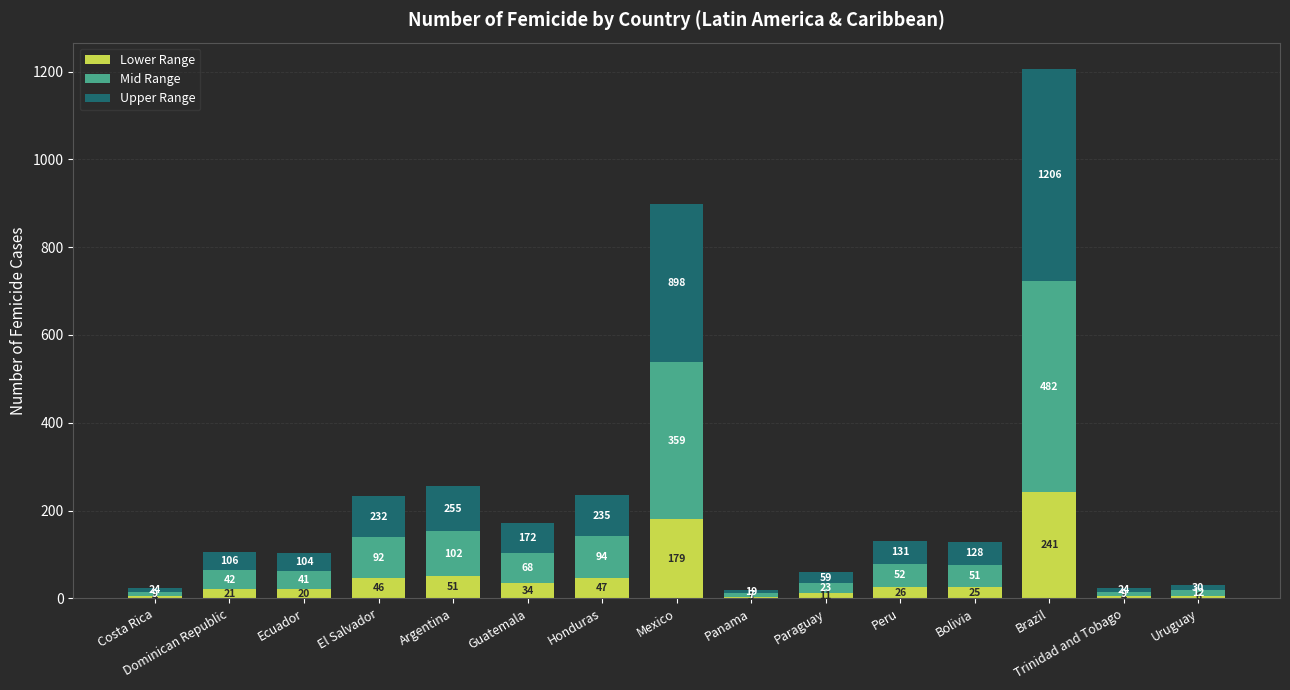

What is the difference between the maximum and minimum values in the Lower Range series?

237.4